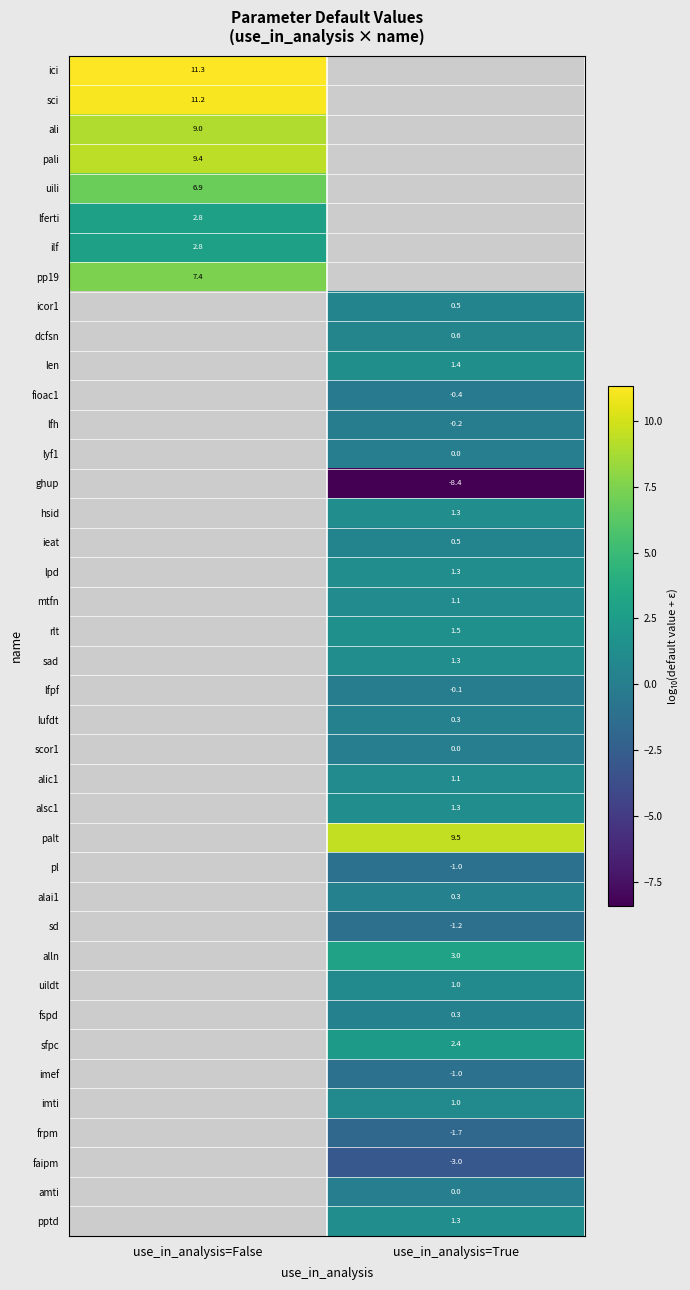

How many distinct data groups are displayed?

40